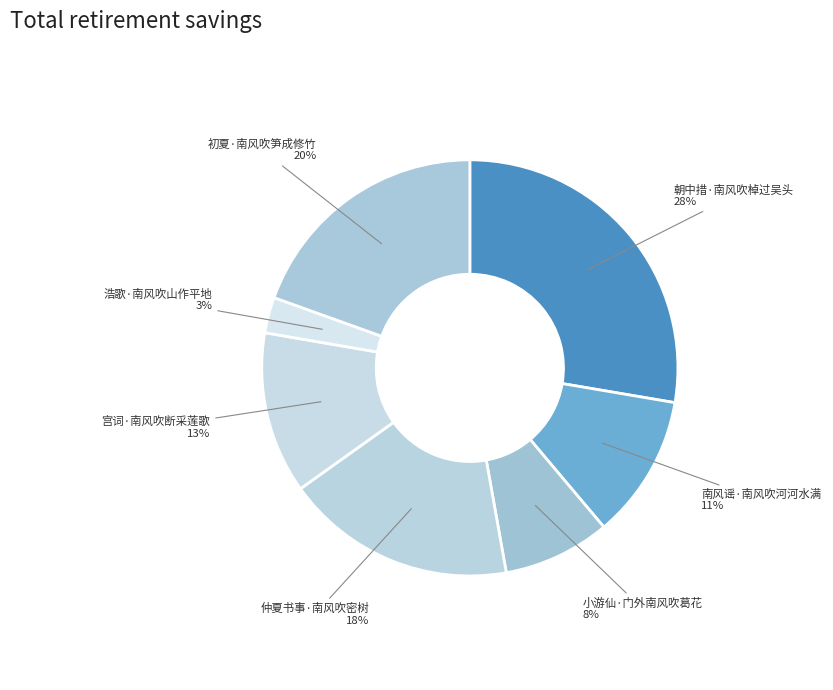

Combined, do 初夏·南风吹笋成修竹 and 仲夏书事·南风吹密树 account for over 50%?

No